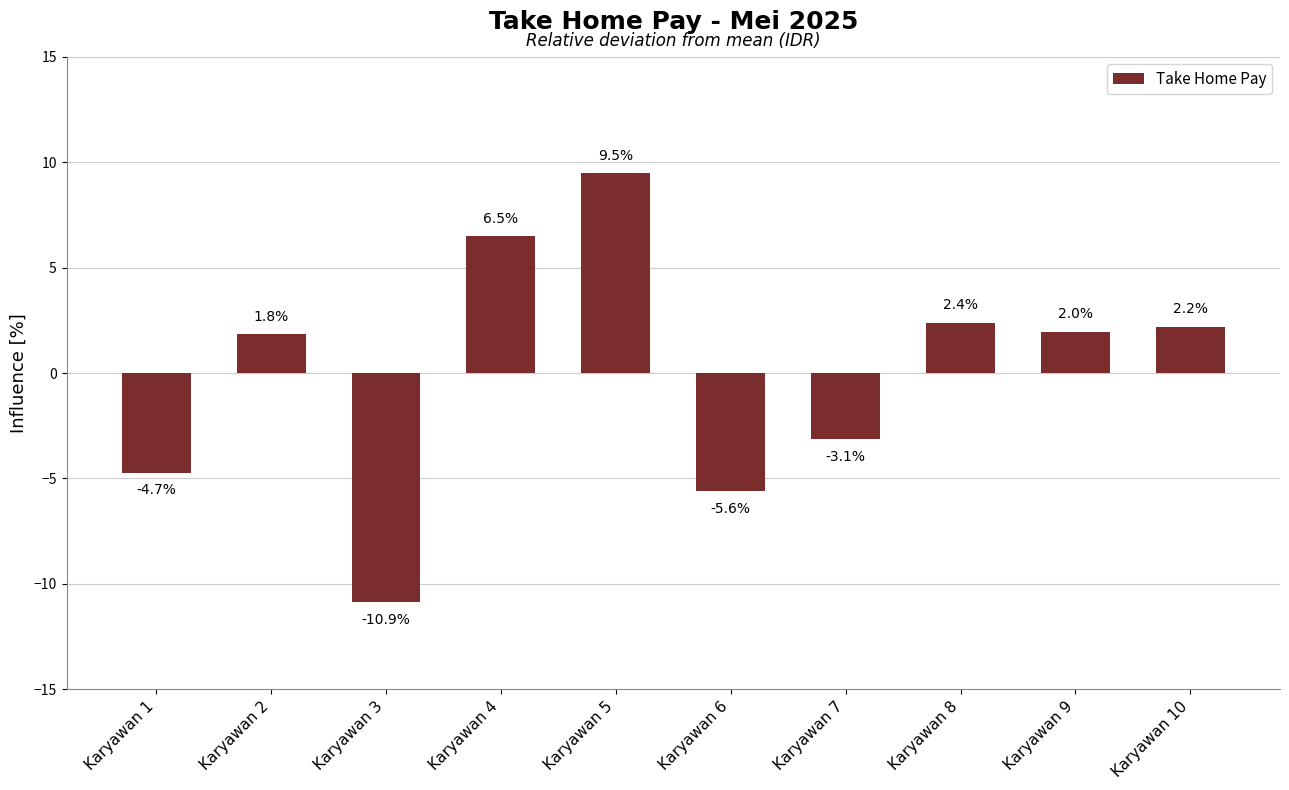

What is the difference between the second highest and second lowest values?

12.1